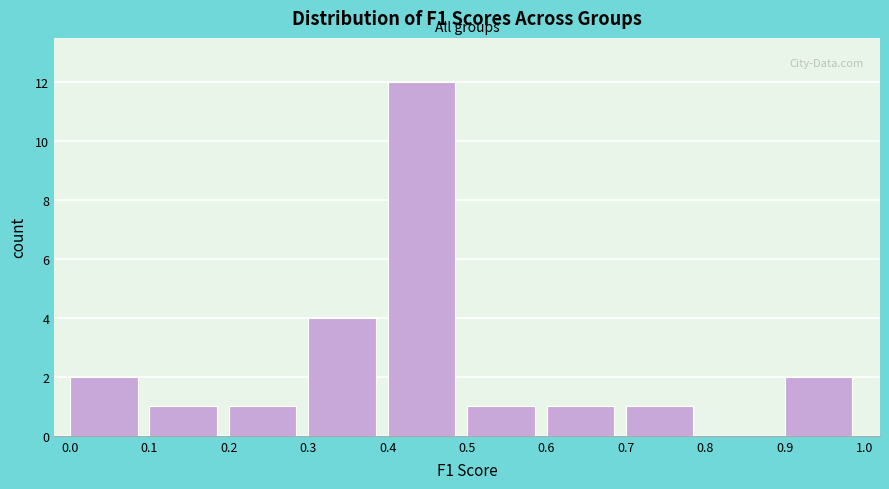

What is the height of the bar covering 0.4 to 0.5 on the x-axis? The values are not printed on the chart, so give them approximately, as read against the axis.

12